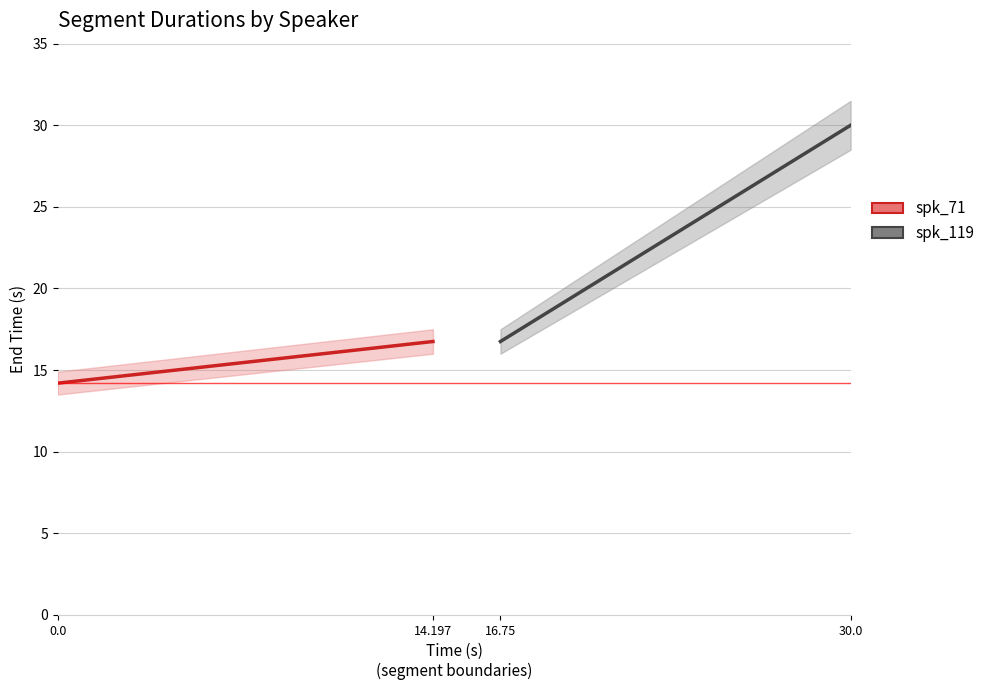

Is this an area chart (filled region under the line)?

No